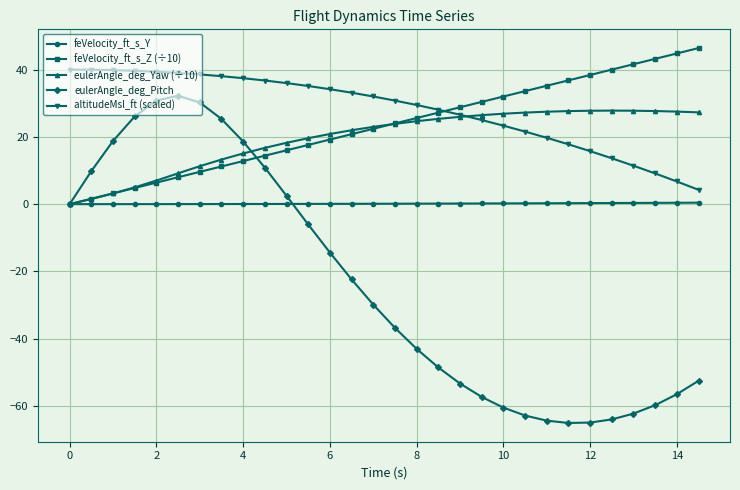

Is this an area chart (filled region under the line)?

No